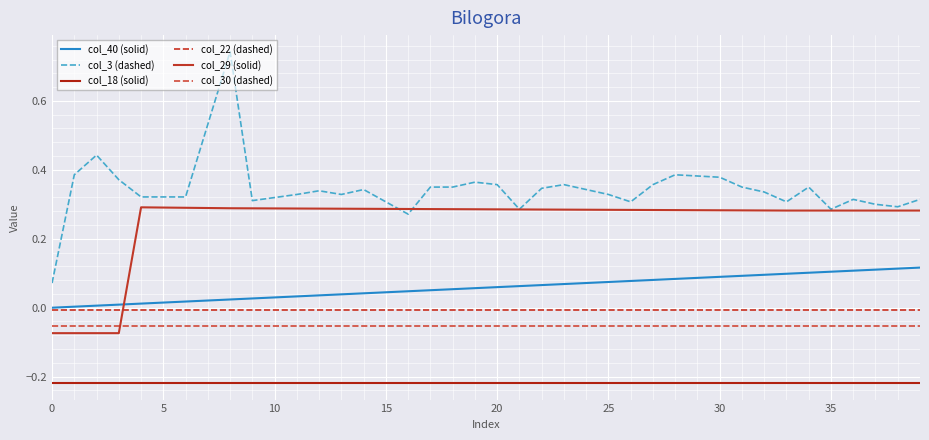

What is the sum of all col_3 (dashed) values?

13.8